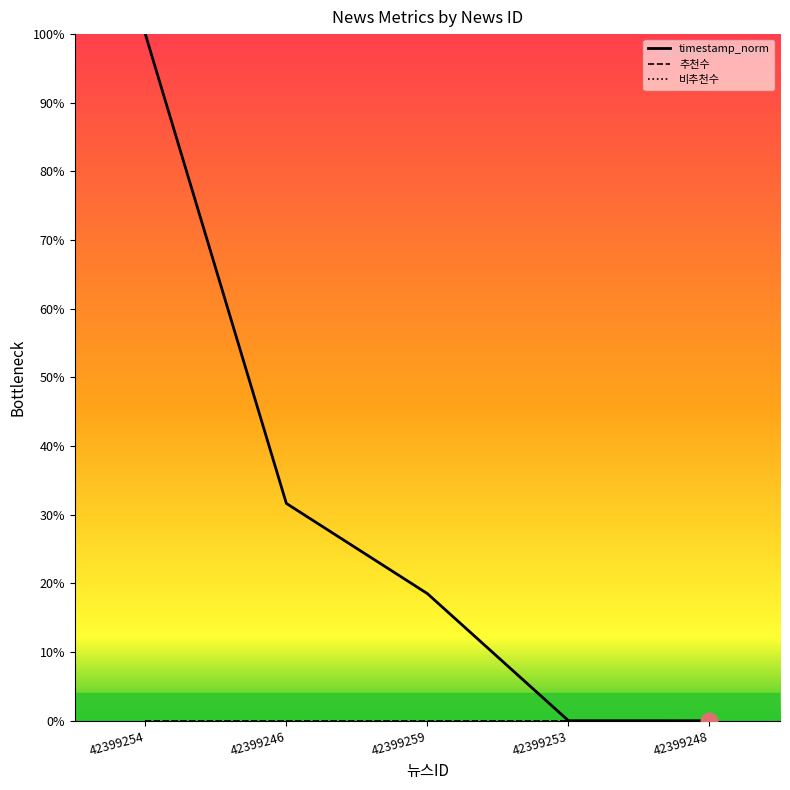

True or false: 추천수 and timestamp_norm intersect in this chart.

False